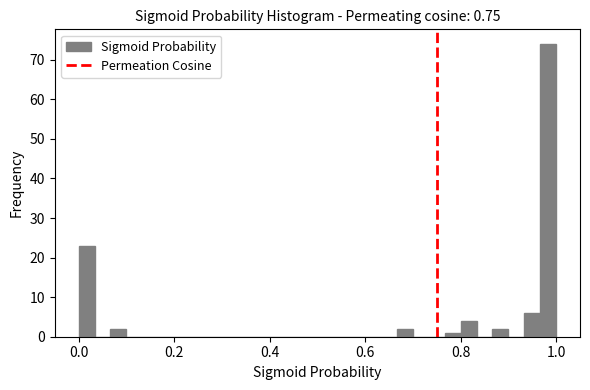

Read against the x-axis, roughly where is the centre of the tallest bar?

0.98